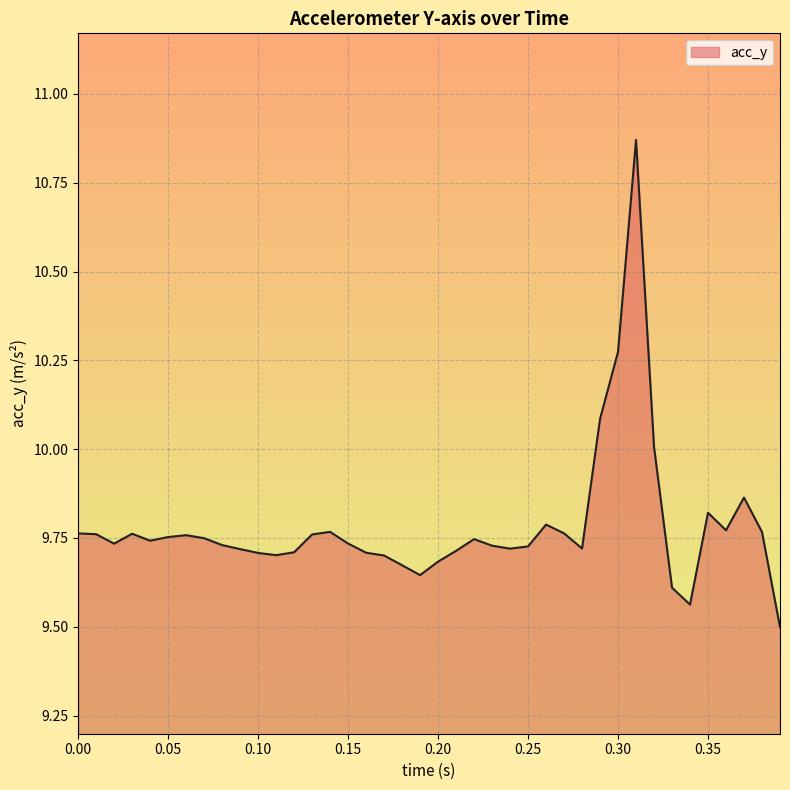

What is the smallest value displayed?

9.5